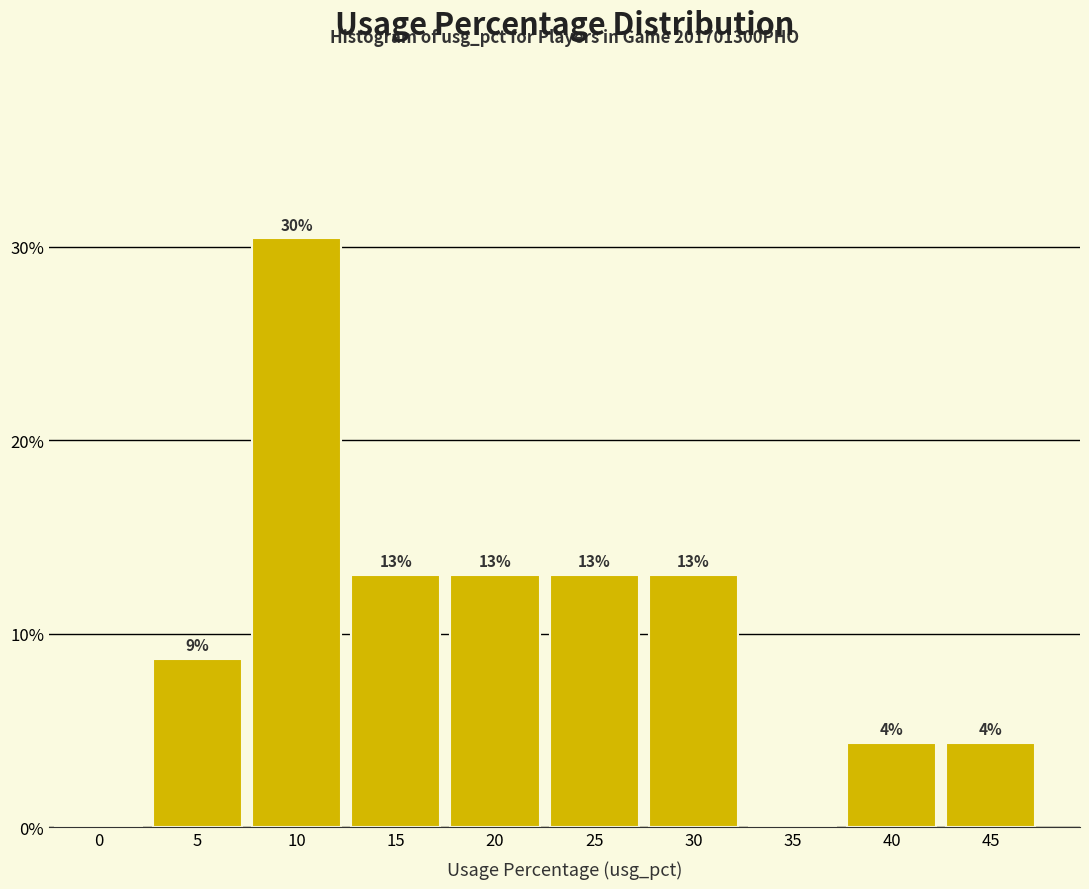

What is the change in value from 0 to 30?

+13.0